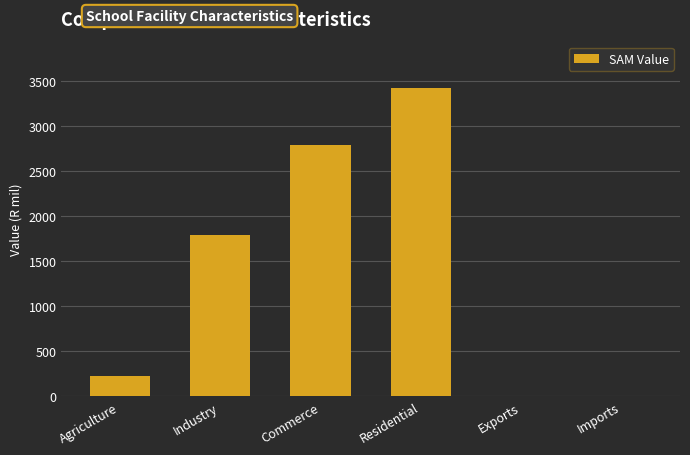

What is the average value?

1374.7